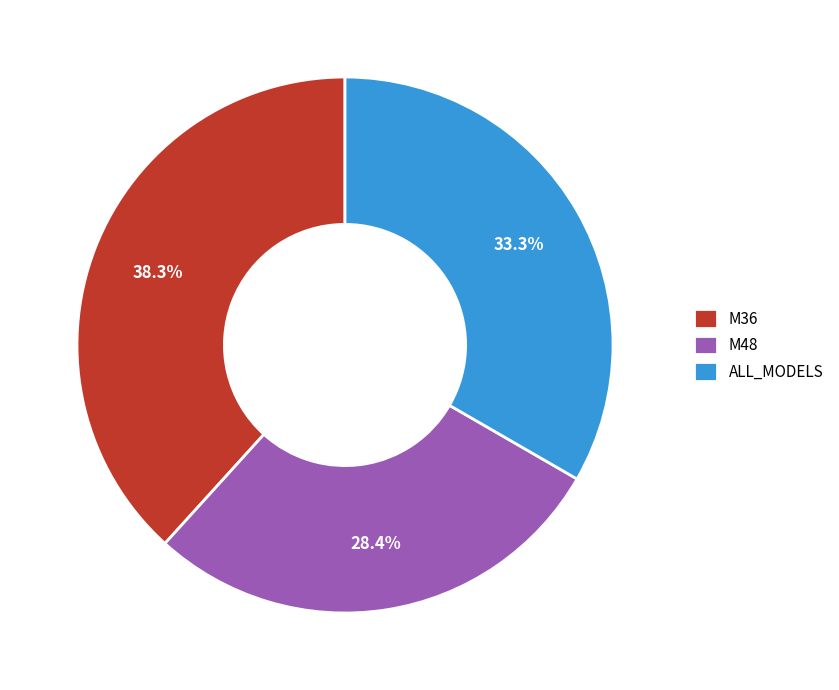

To the nearest percent, what is the combined percentage of M48 and M36?

67%